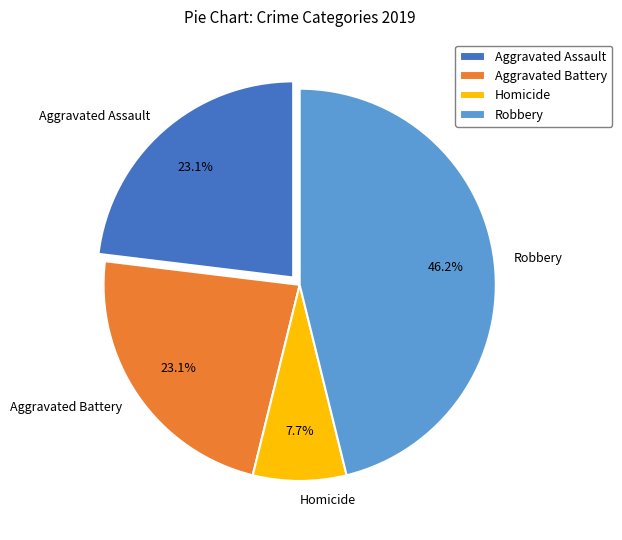

Between Homicide and Robbery, which is larger?

Robbery